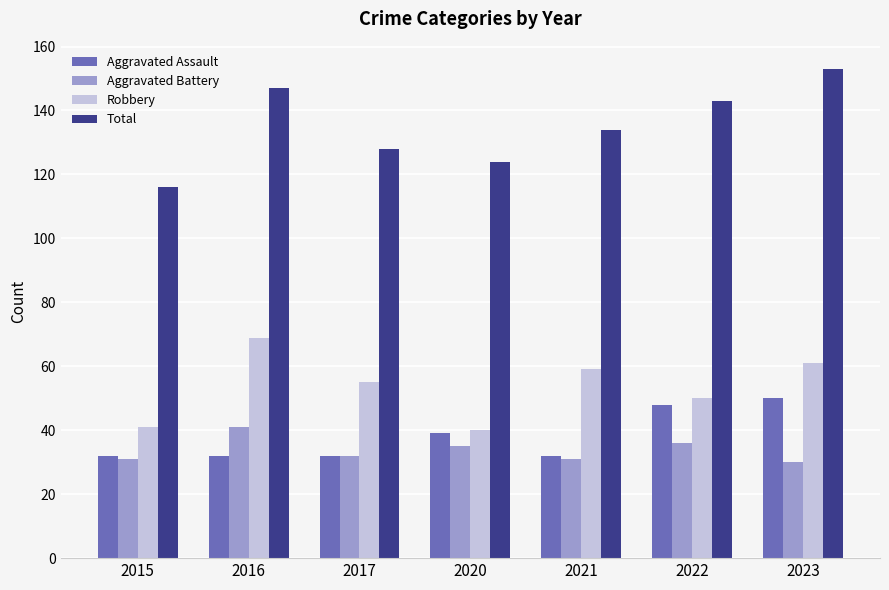

Rank the series by their maximum value, from highest to lowest.

Total, Robbery, Aggravated Assault, Aggravated Battery